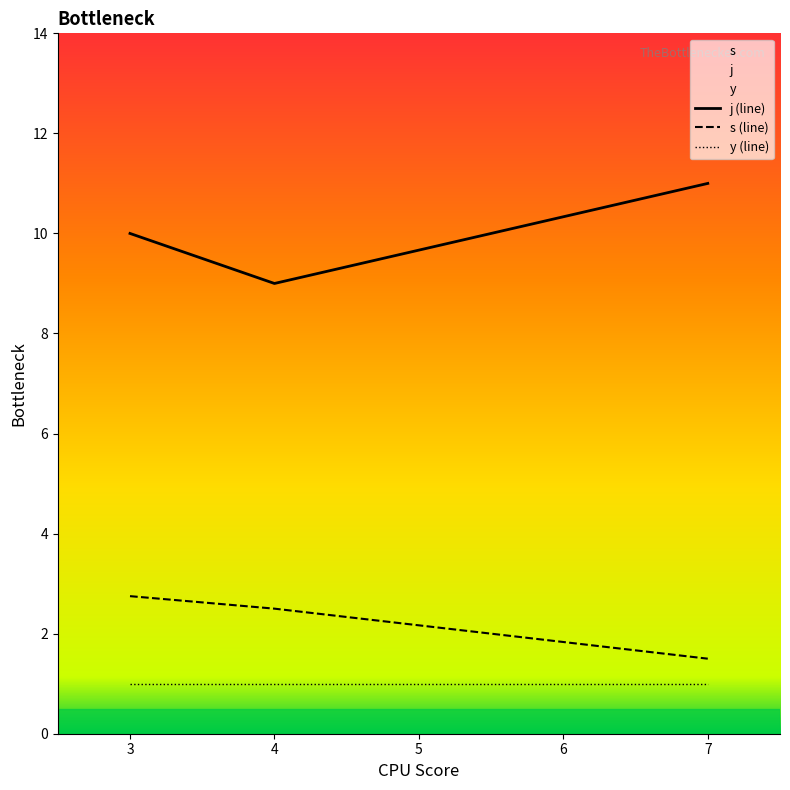

What is the greatest value displayed?

11.0